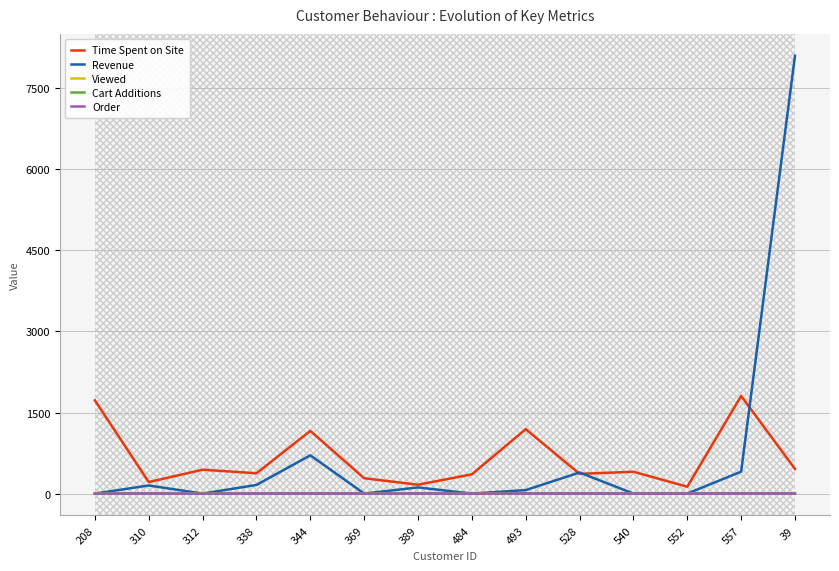

Where is Cart Additions nearest to the value 2?

389